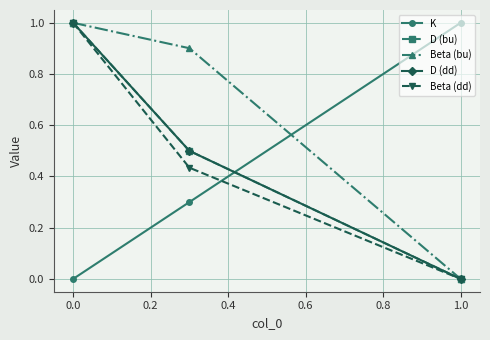

Where is K nearest to the value 0?

0.0